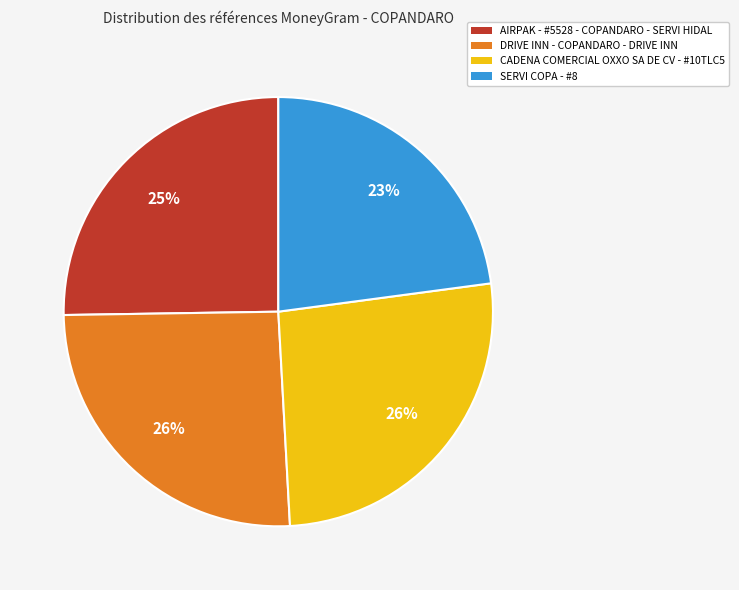

True or false: AIRPAK - #5528 - COPANDARO - SERVI HIDAL accounts for 25% of the total.

True